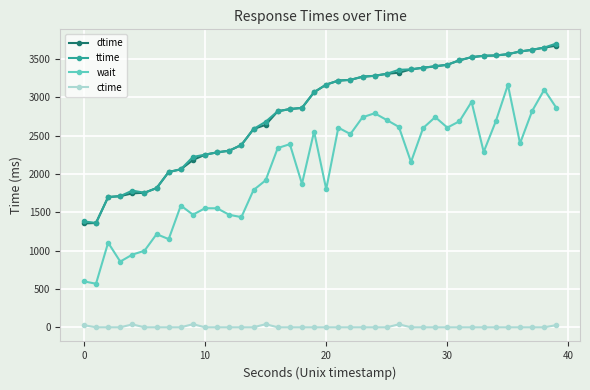

What are all the series names shown in the legend?

dtime, ttime, wait, ctime